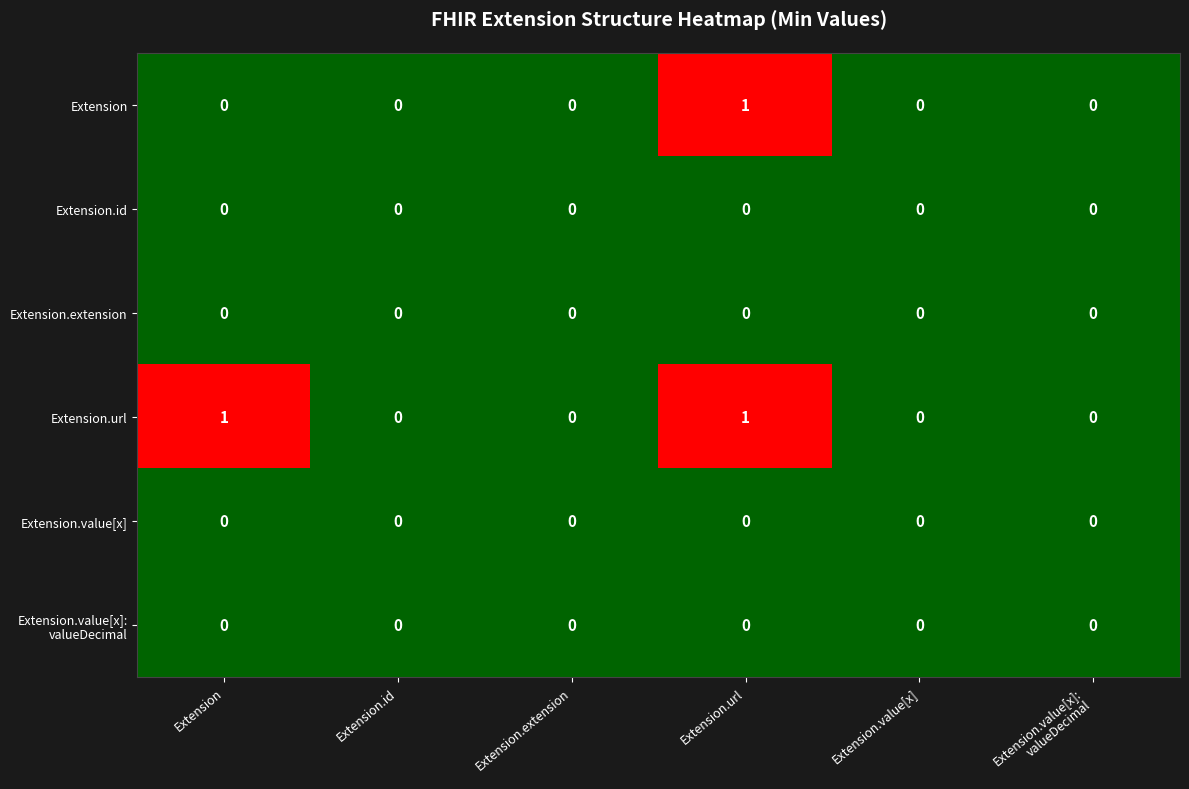

The value of Extension.url at Extension is 0. True or false?

False